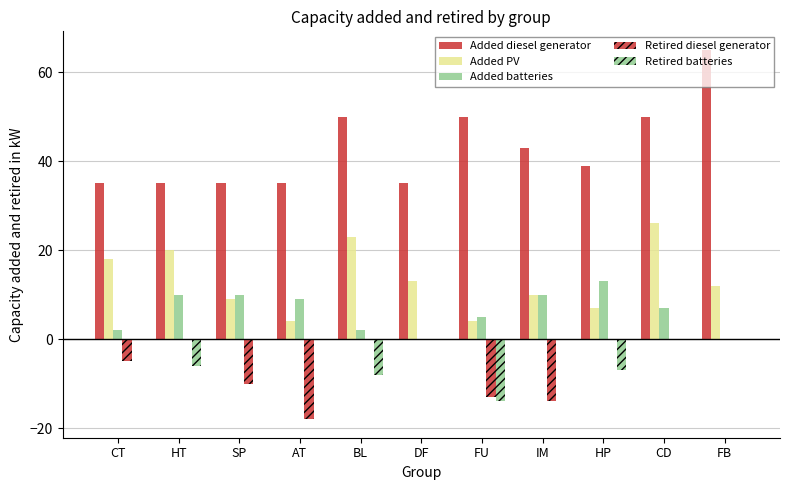

Which category has the highest value in the Retired batteries series?

CT